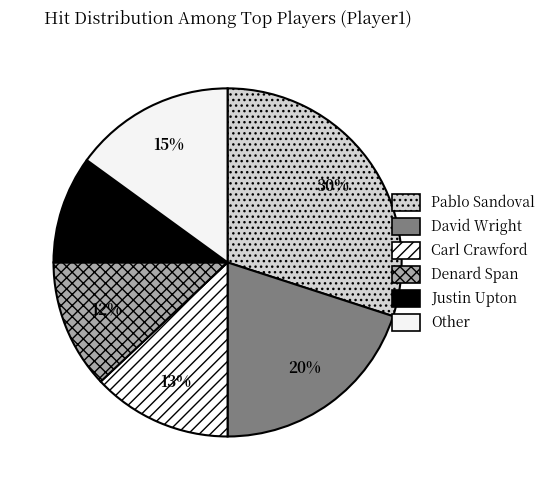

Which slice is the largest?

Pablo Sandoval